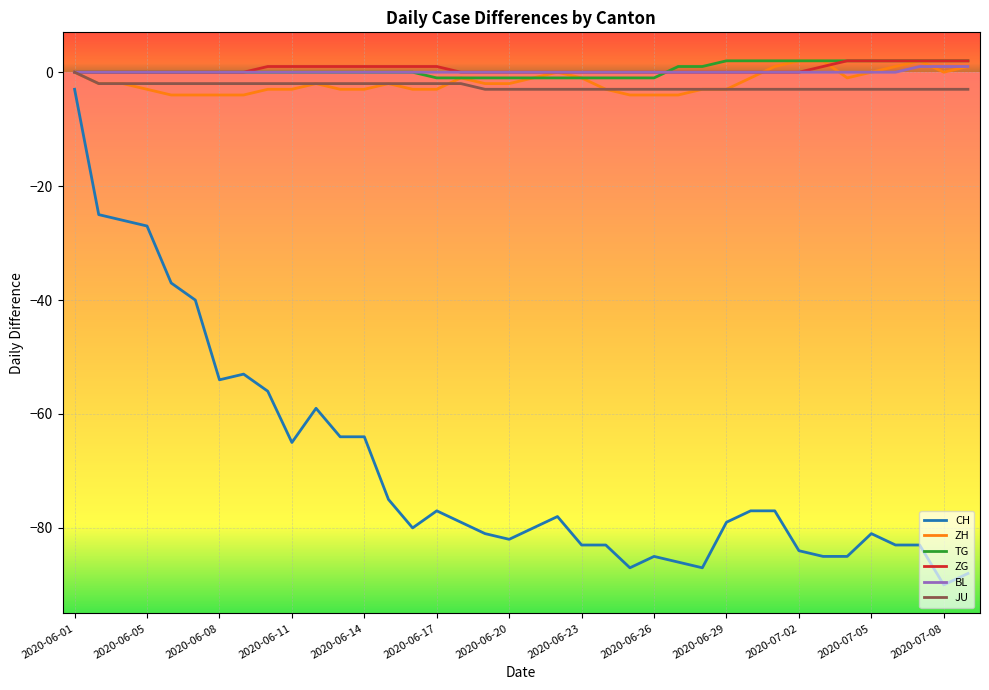

True or false: ZH and CH intersect in this chart.

False